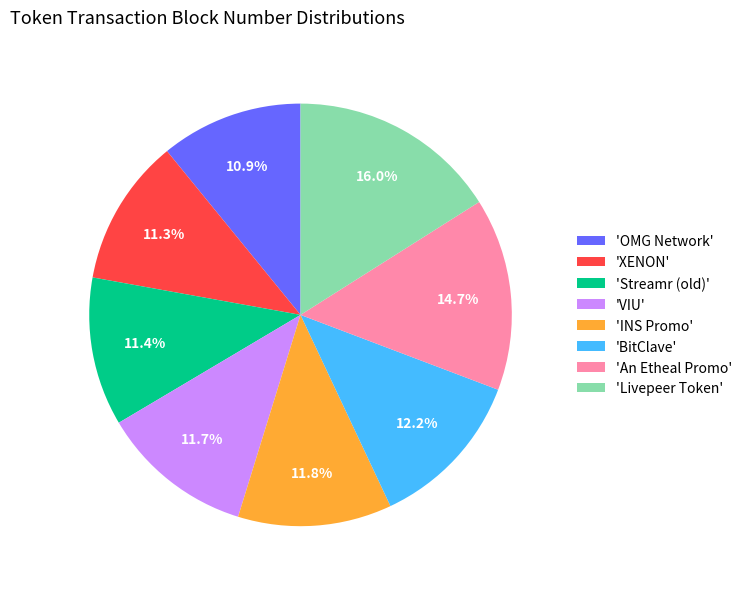

Approximately how many times larger is the value at 'INS Promo' compared to 'VIU'?

1.0